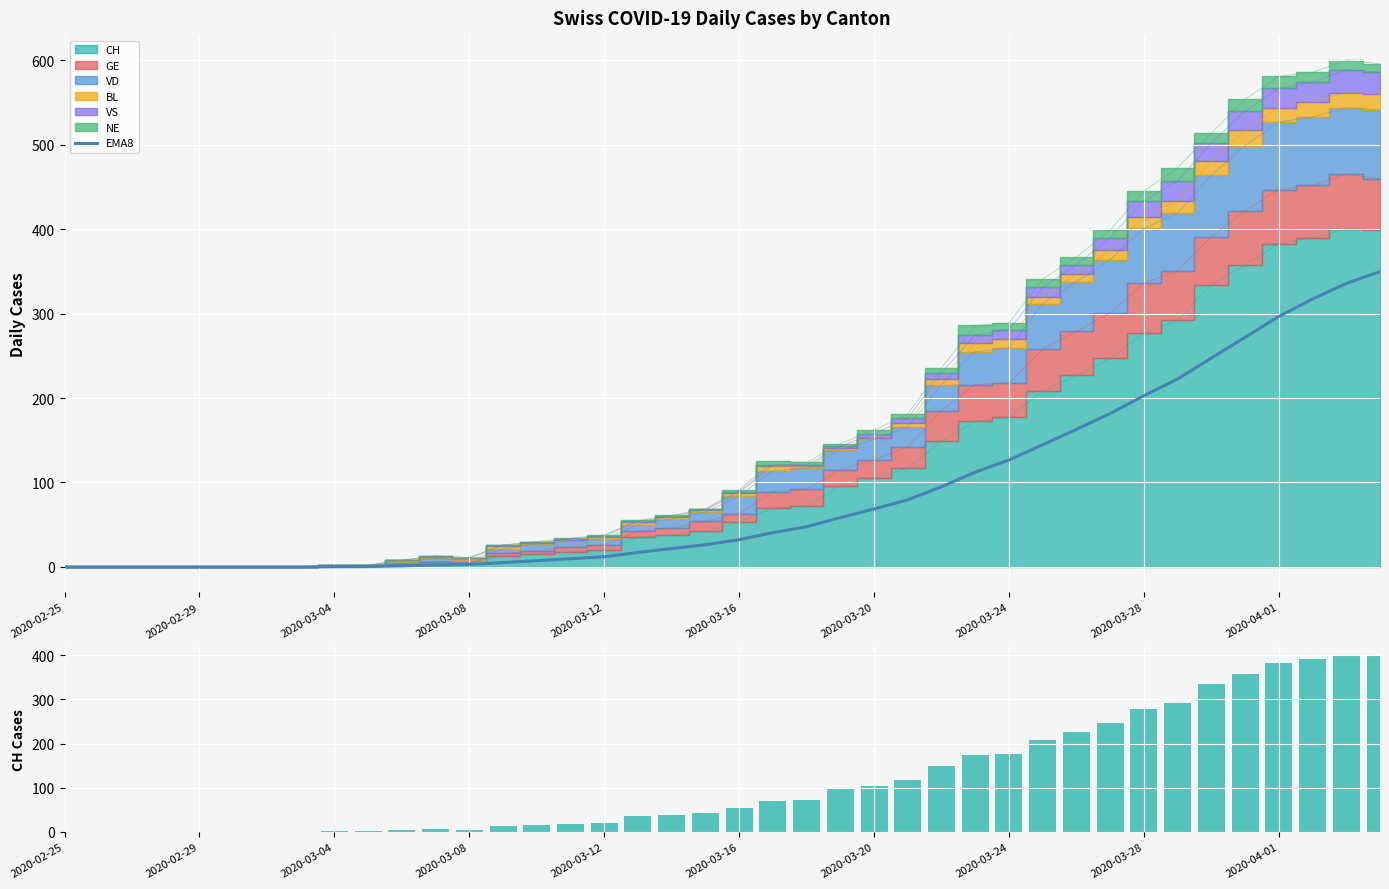

What is the maximum value for EMA8?

349.8